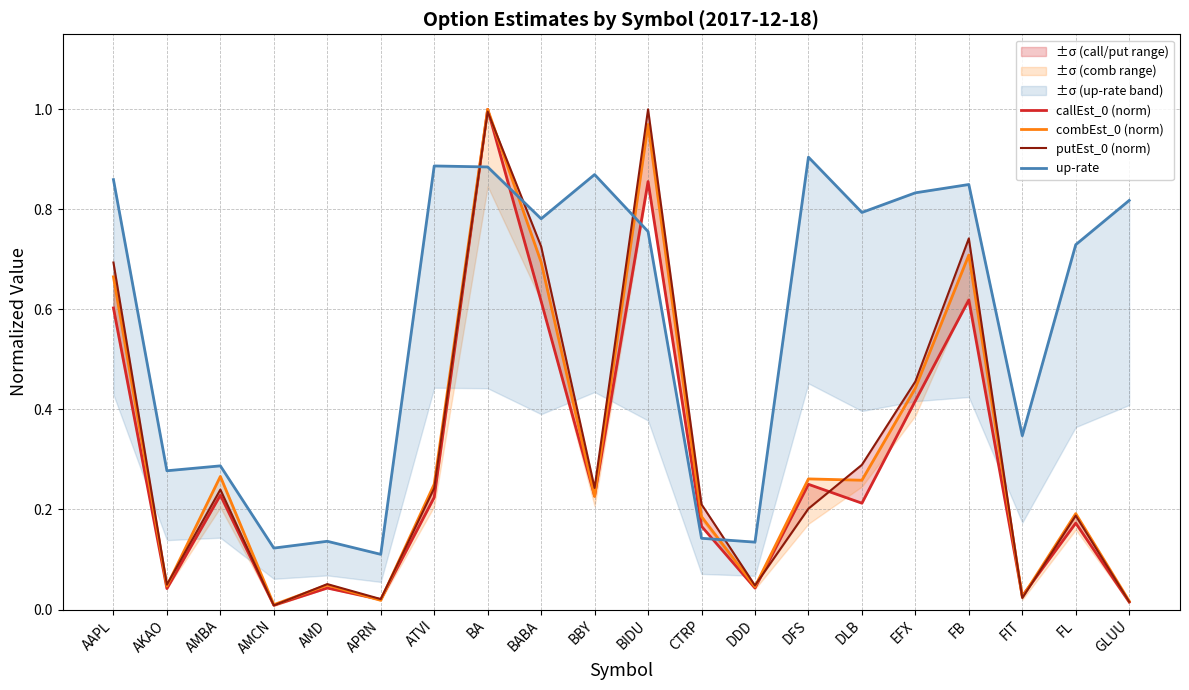

What is the label of the 14th point from the left?

DFS